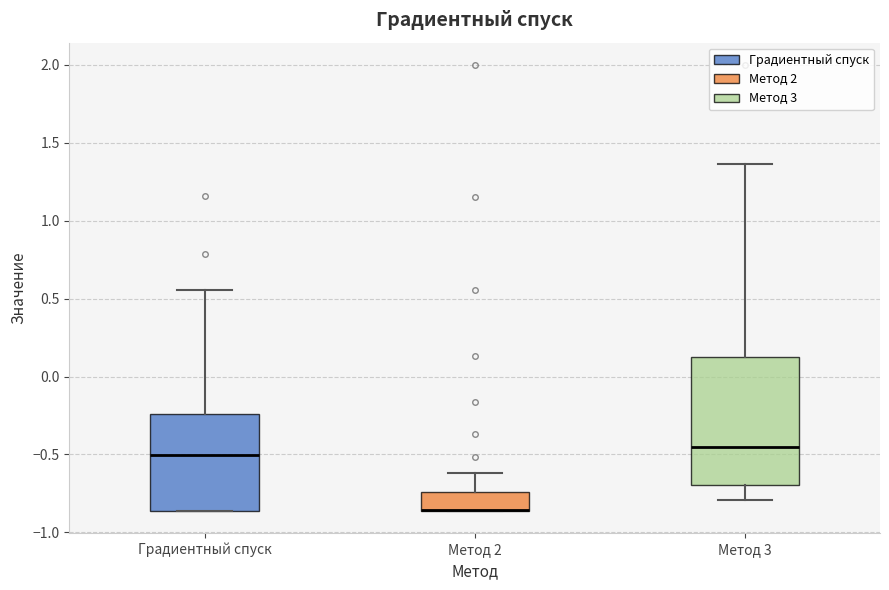

Reading left to right, transcribe this box plot: for each box, give where its median line is, the range the box spans, and where its two whiskers end, as read against the y-axis. The values are not printed on the chart, so give them approximately, as read against the axis.

Градиентный спуск: median -0.50, box -0.85 to -0.25, whiskers -0.85 to 0.55
Метод 2: median -0.85 (drawn on the box's lower edge), box -0.85 to -0.75, whiskers -0.85 to -0.60
Метод 3: median -0.45, box -0.70 to 0.15, whiskers -0.80 to 1.35